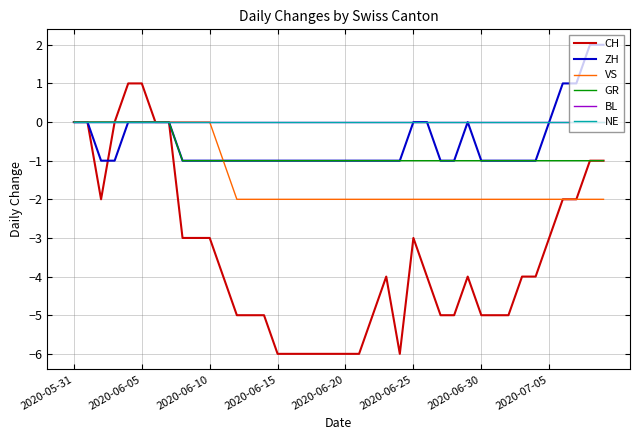

Does the chart have visible grid lines?

Yes